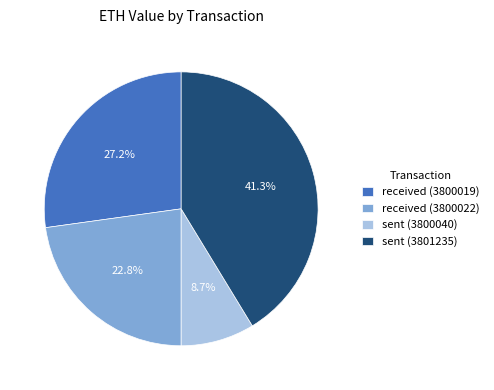

To the nearest percent, what portion does sent (3801235) represent?

41%